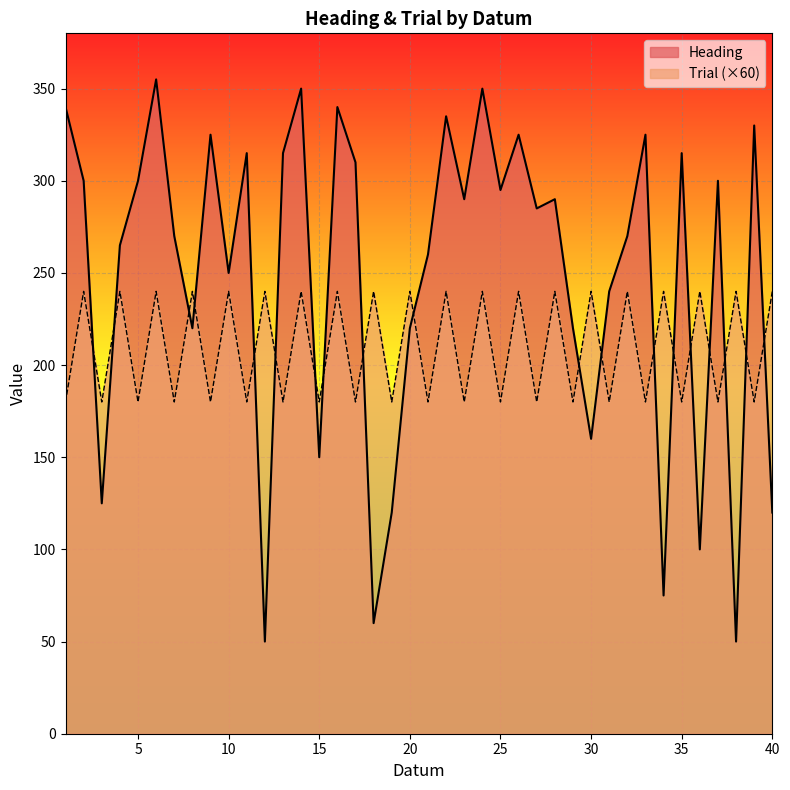

What is the sum of the Trial values at 3 and 18?

420